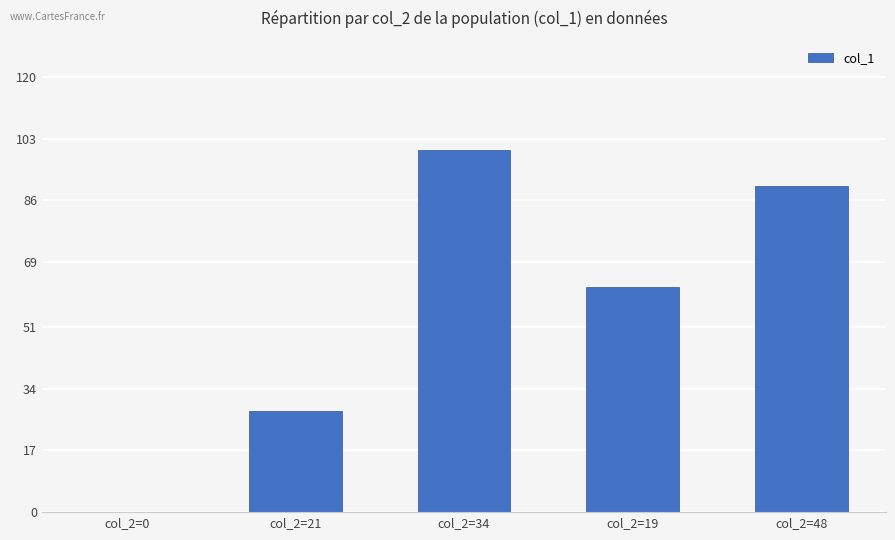

Which label corresponds to the largest value in the chart?

col_2=34